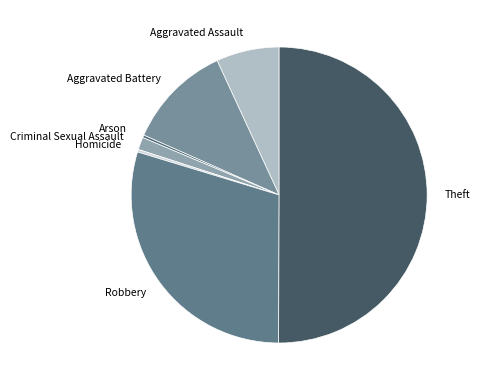

Is it true that Aggravated Assault is 20% of the pie?

False